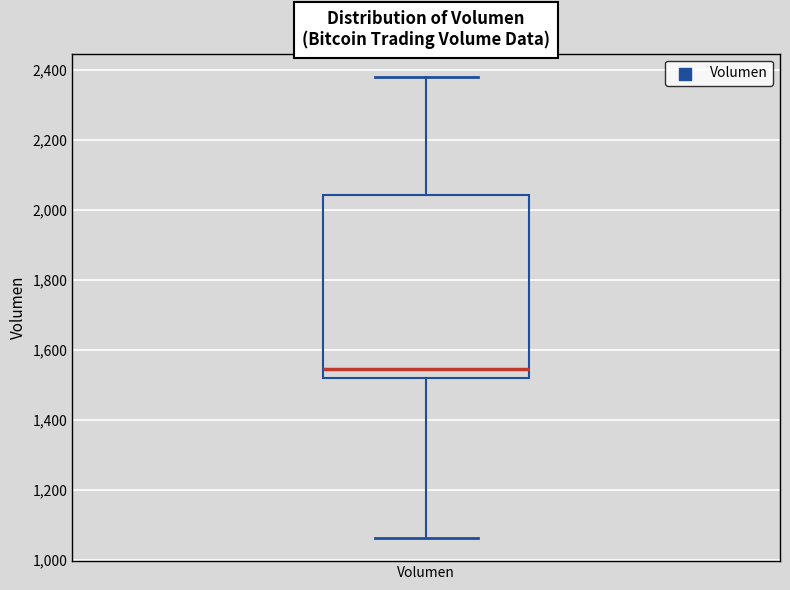

Where is the upper edge of the box for Volumen on the y-axis? The values are not printed on the chart, so give them approximately, as read against the axis.

2040